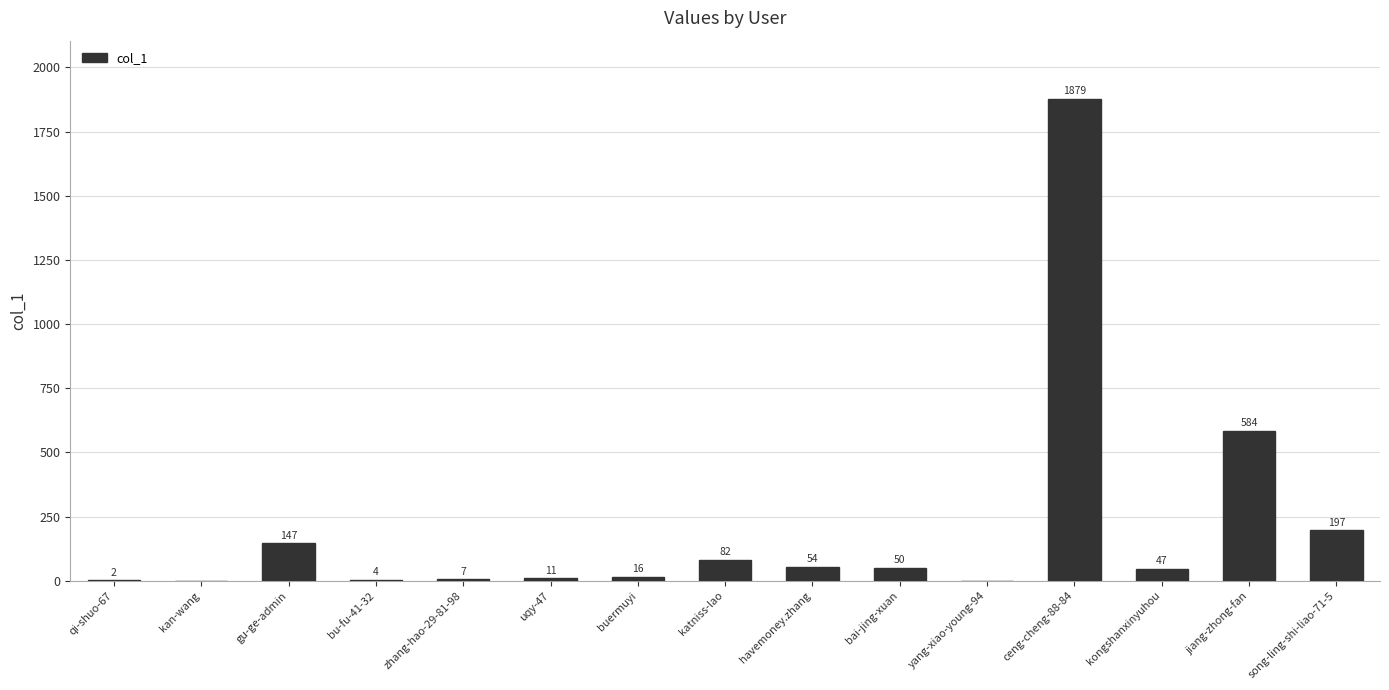

Which label corresponds to the largest value in the chart?

ceng-cheng-88-84